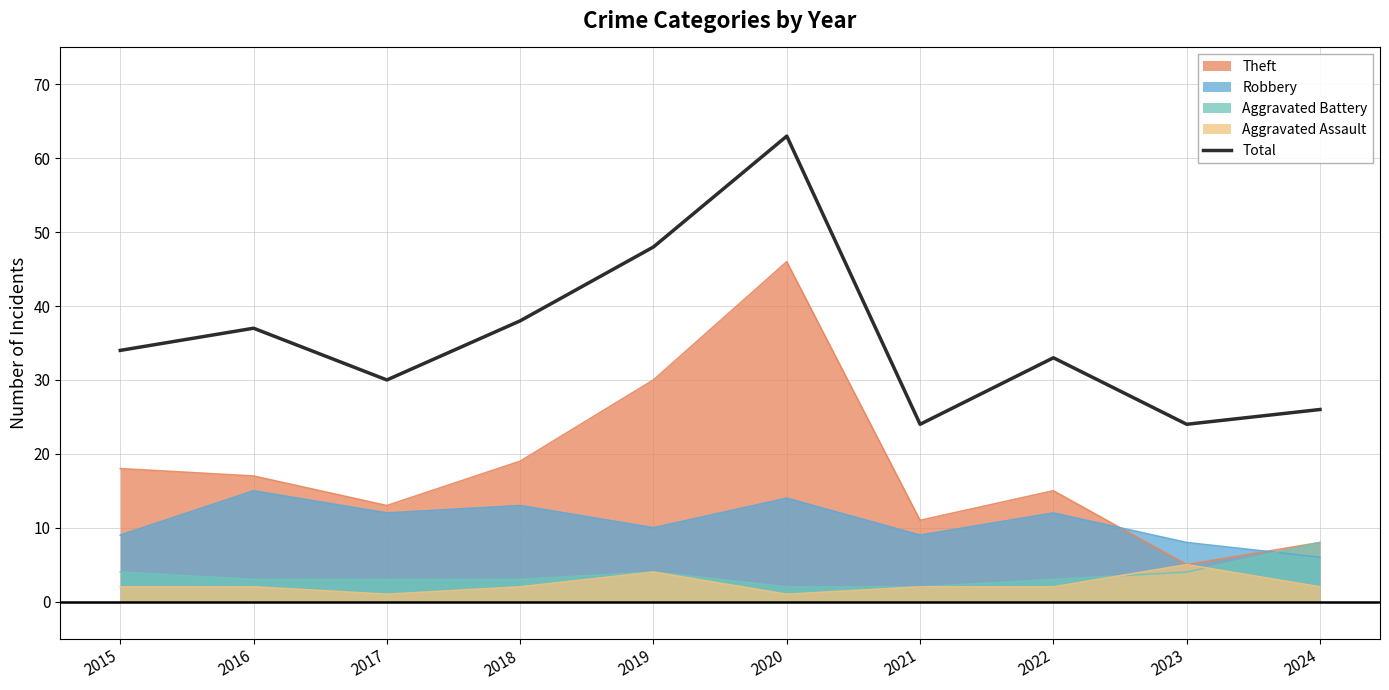

What is the difference between the maximum and second lowest values?

39